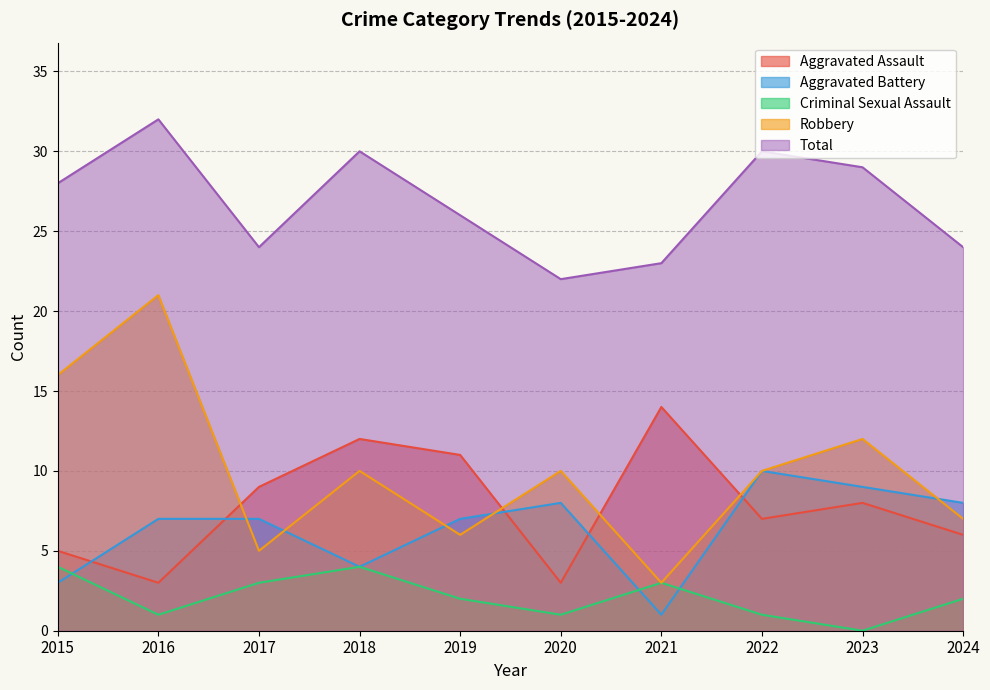

What is the difference between the highest and lowest values at 2017?

21